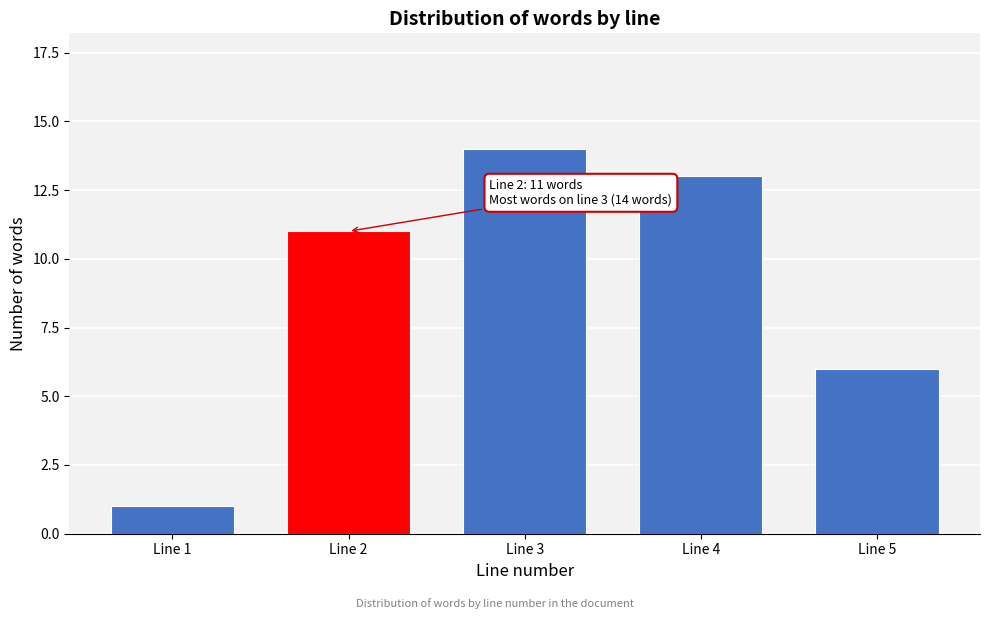

Reading right to left, list all the values displayed in this chart.

Line 5=6	Line 4=13	Line 3=14	Line 2=11	Line 1=1